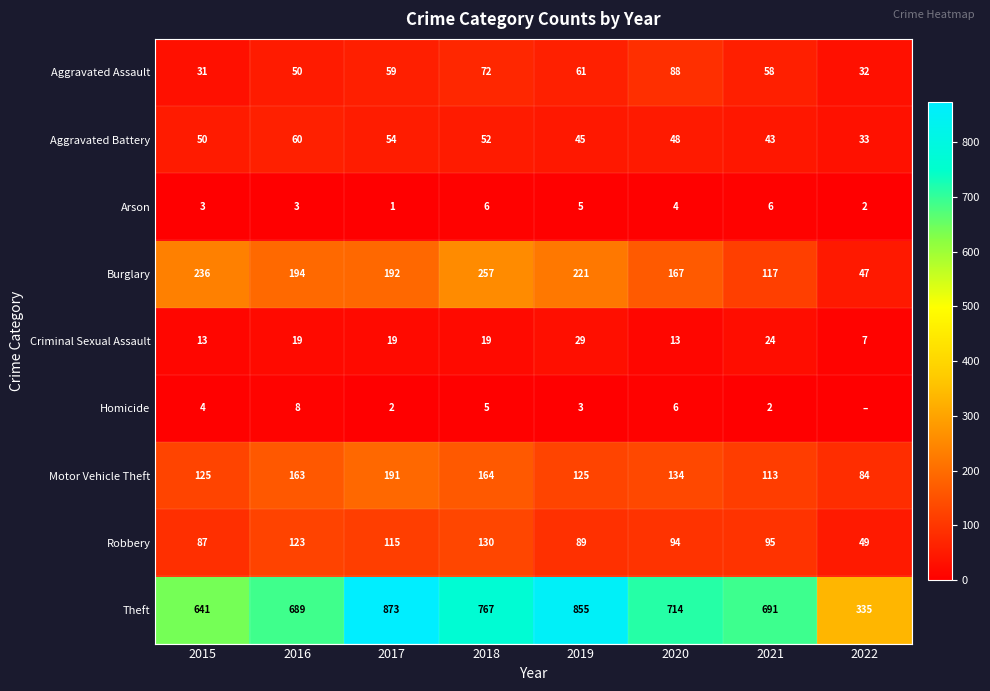

Count the Arson values in the range 3 to 6.

6